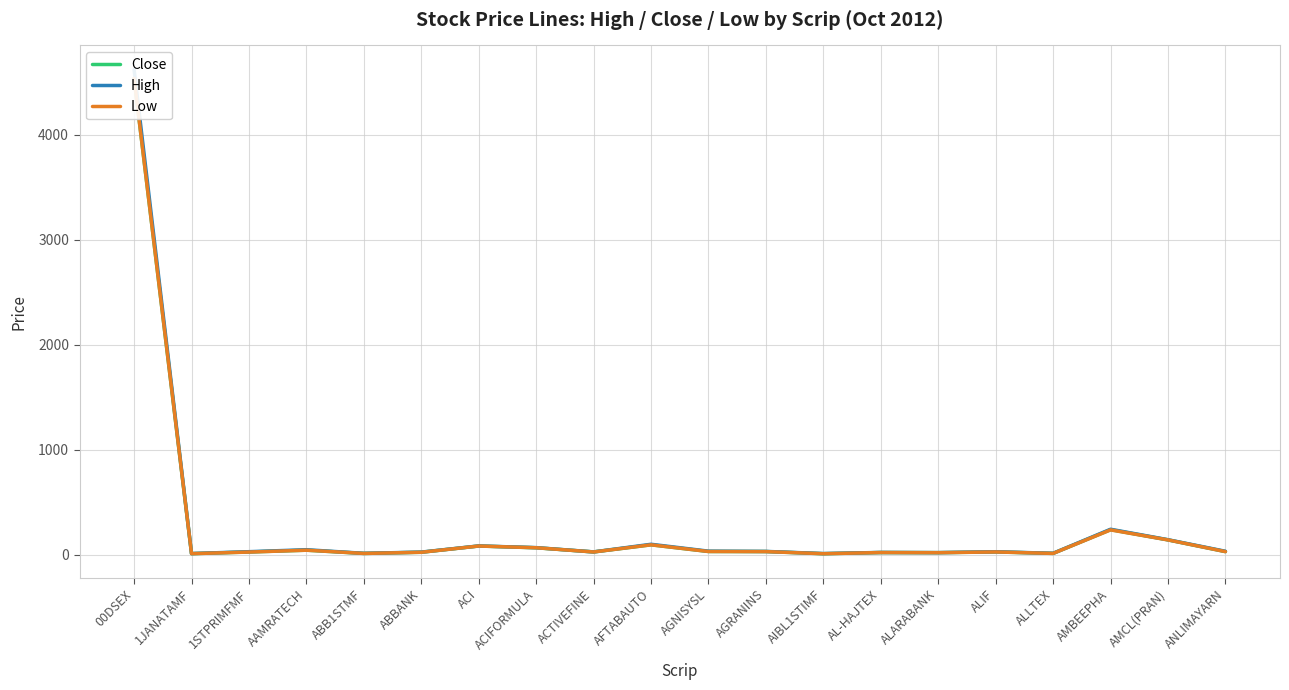

True or false: High and Low cross at least once.

False